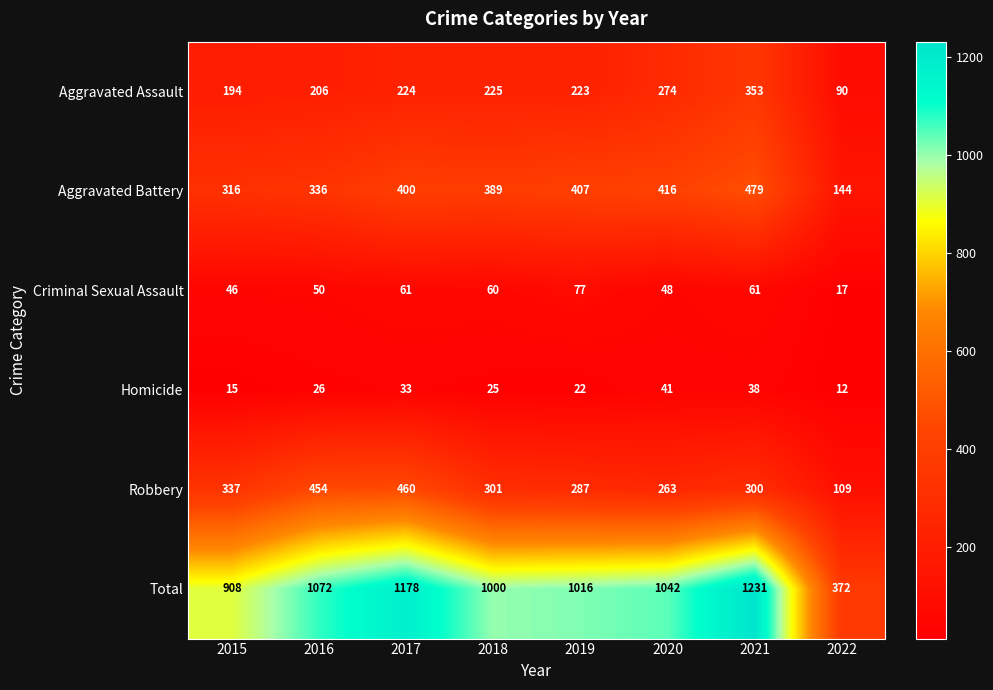

Which series has the largest total across all categories?

Total